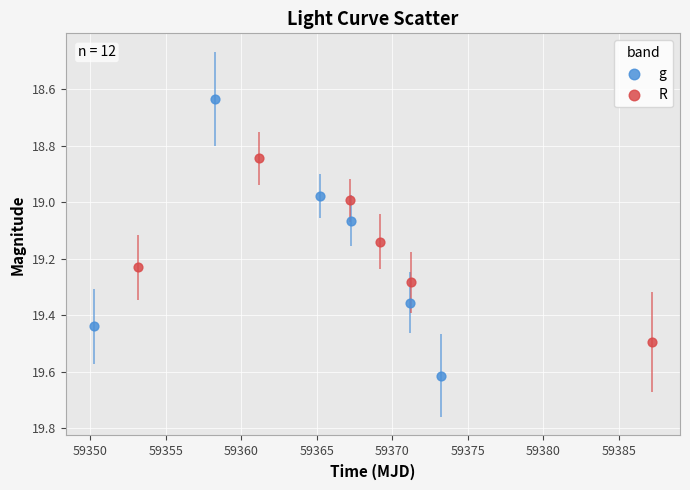

Which series has the widest spread of Y values?

g